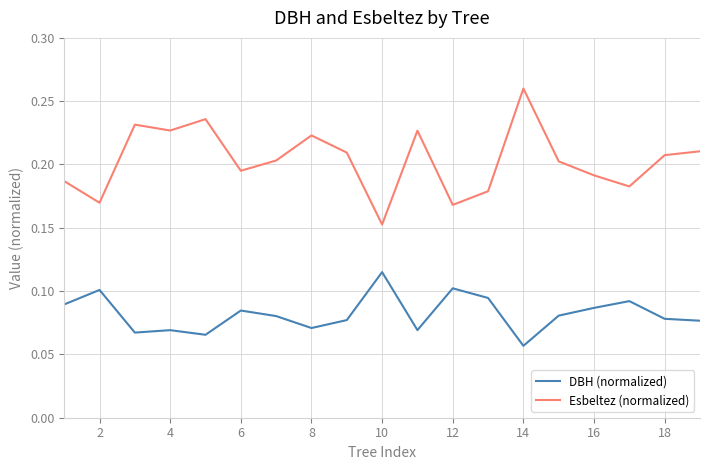

Rank the series by their average value, from lowest to highest.

DBH (normalized), Esbeltez (normalized)